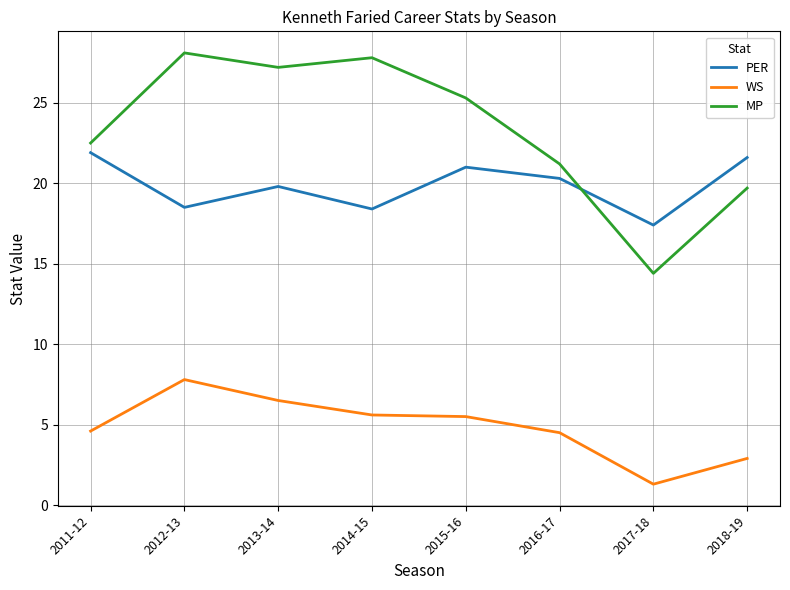

How many lines are shown in the chart?

3